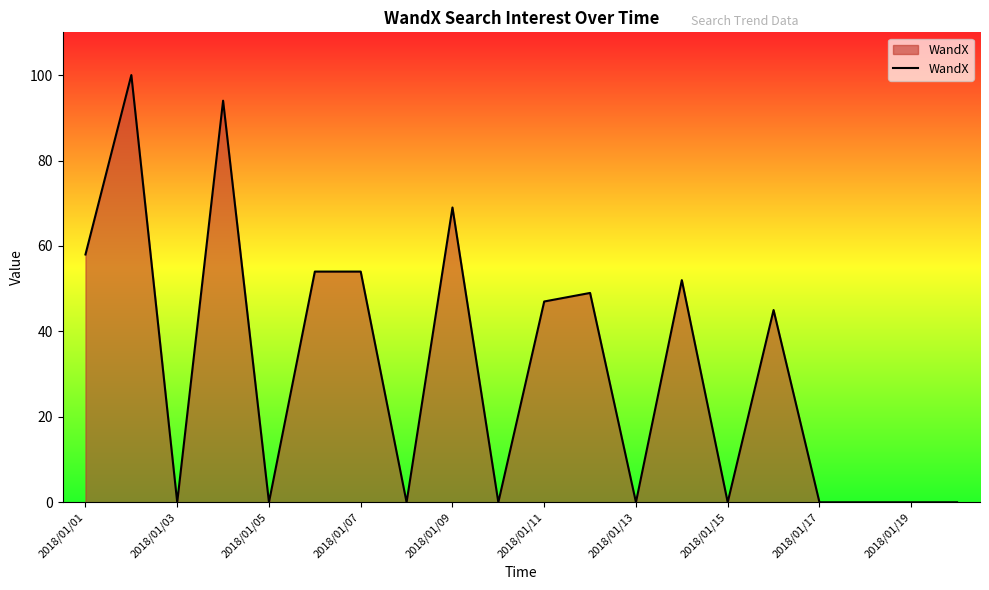

What is the difference between the second highest and minimum values?

94